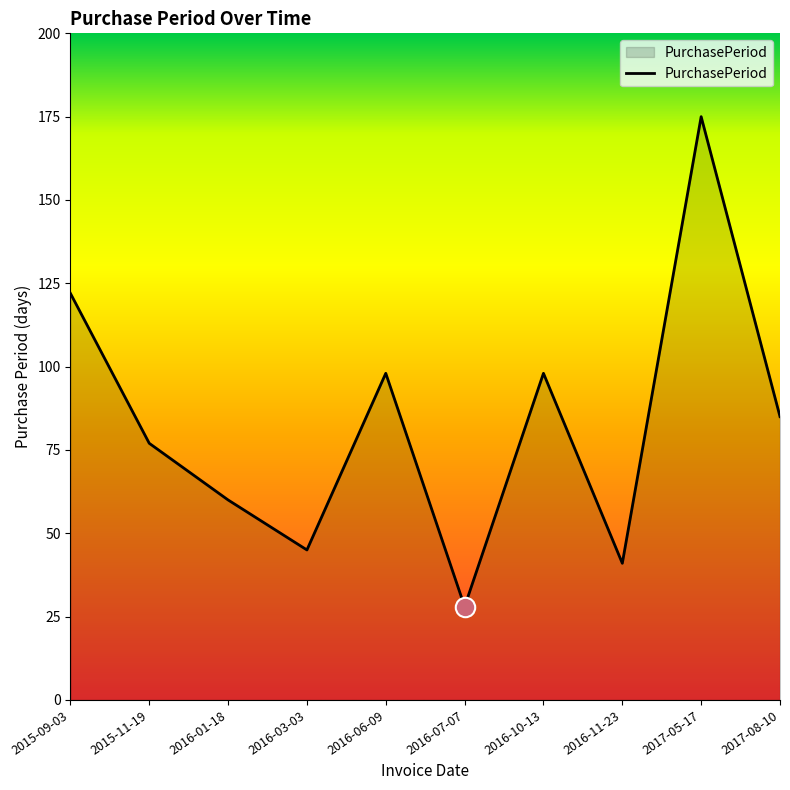

What is the smallest value displayed?

28